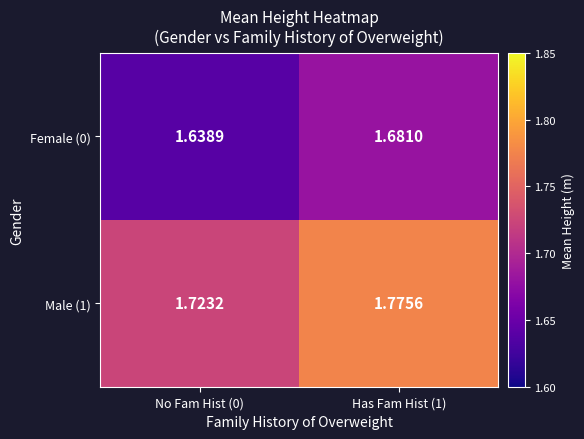

What is the total value across all series at Has Fam Hist (1)?

3.5